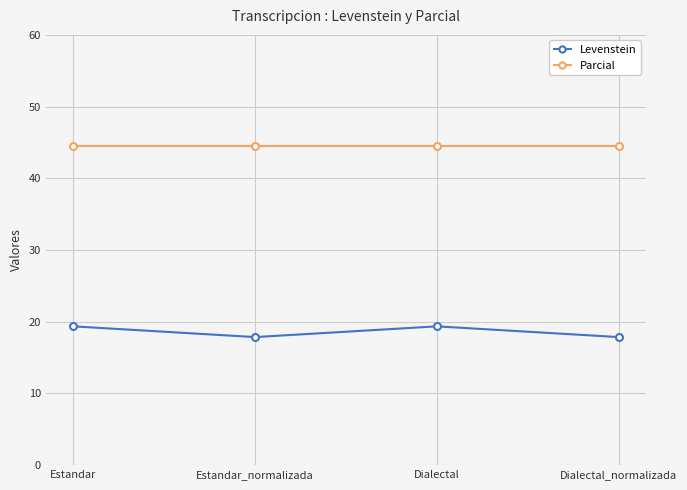

Is the value of Levenstein at Dialectal_normalizada greater than the value of Parcial at Estandar_normalizada?

No